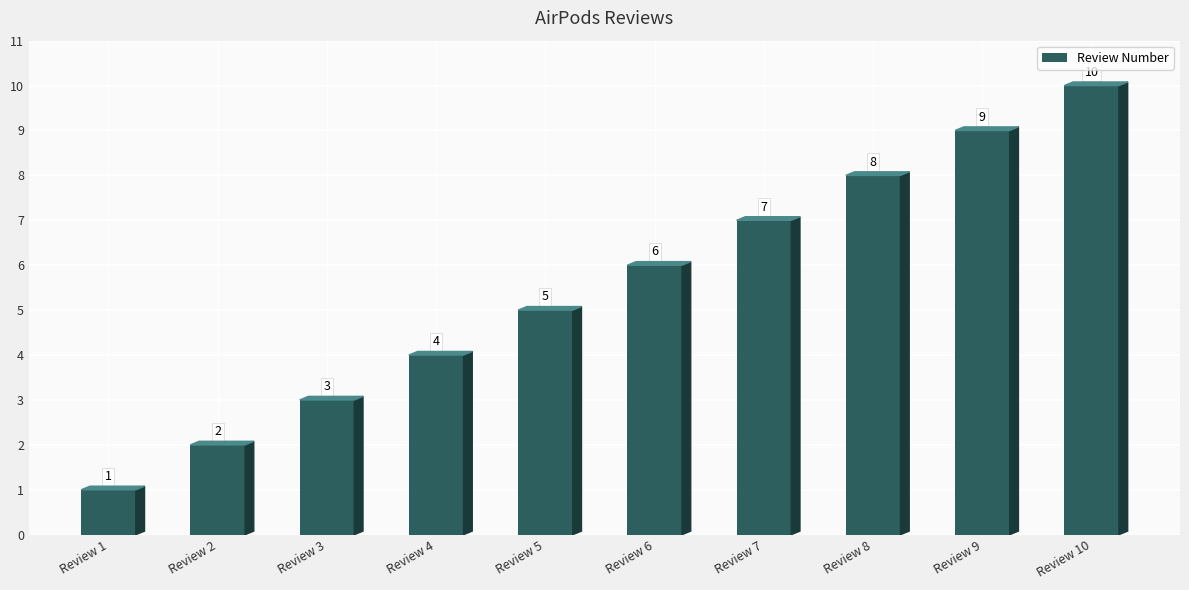

Reading right to left, what are all the values shown in this chart?

10	9	8	7	6	5	4	3	2	1